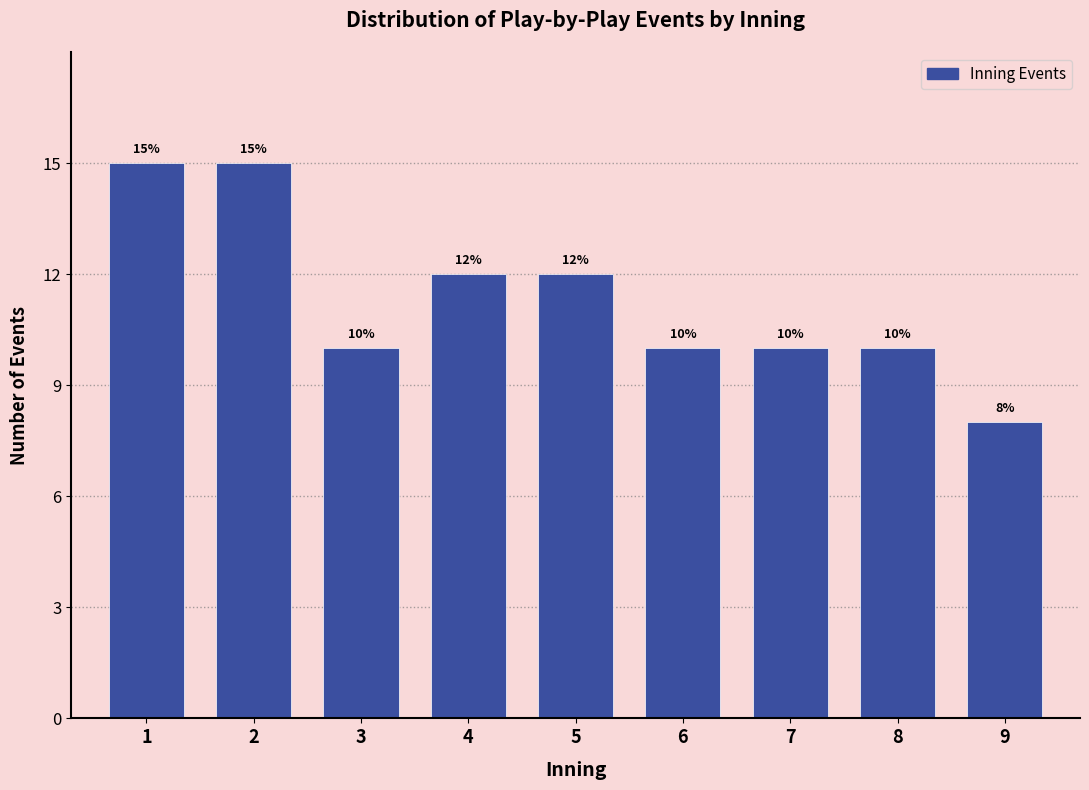

Reading right to left, transcribe all the data shown in this chart.

9=8	8=10	7=10	6=10	5=12	4=12	3=10	2=15	1=15